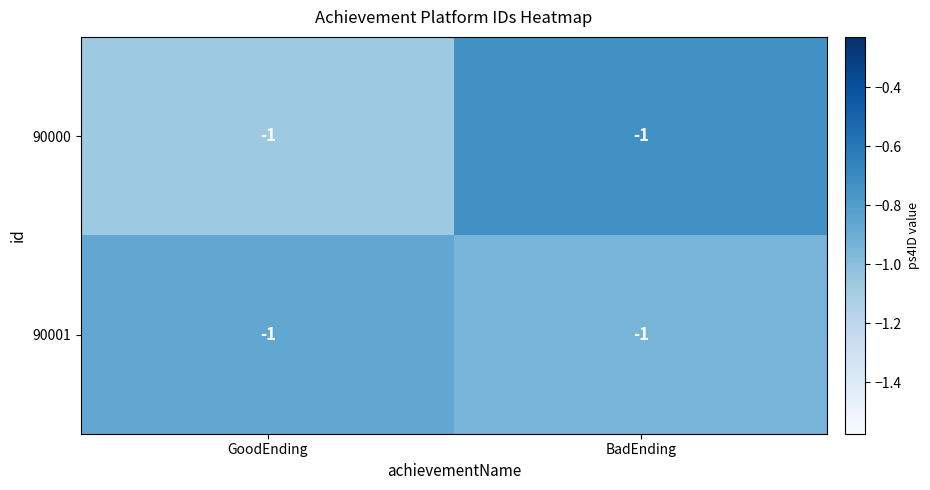

The value of 90001 at GoodEnding is -1.2. True or false?

False